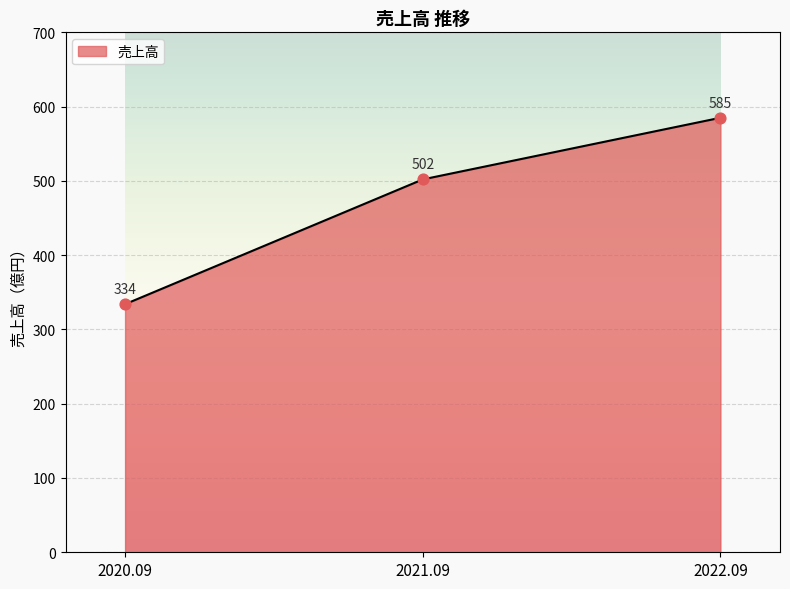

What is the ratio of the value at 2020.09 to the value at 2022.09?

0.6